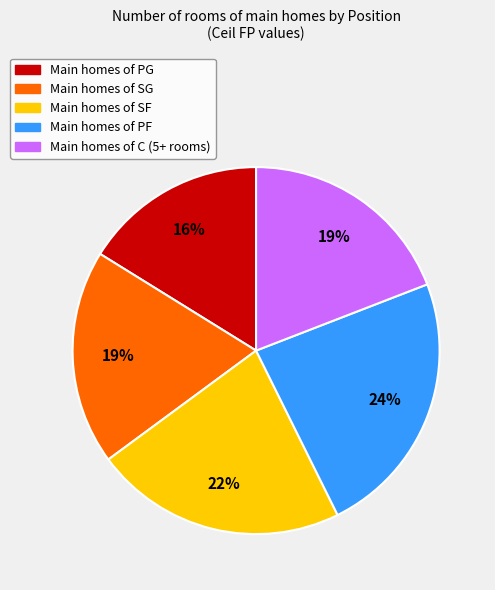

To the nearest percent, what portion does Main homes of SG represent?

19%